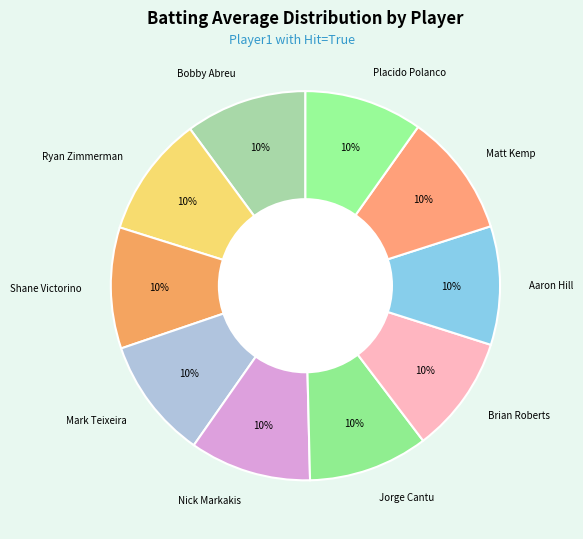

Combined, do Ryan Zimmerman and Placido Polanco account for over 50%?

No